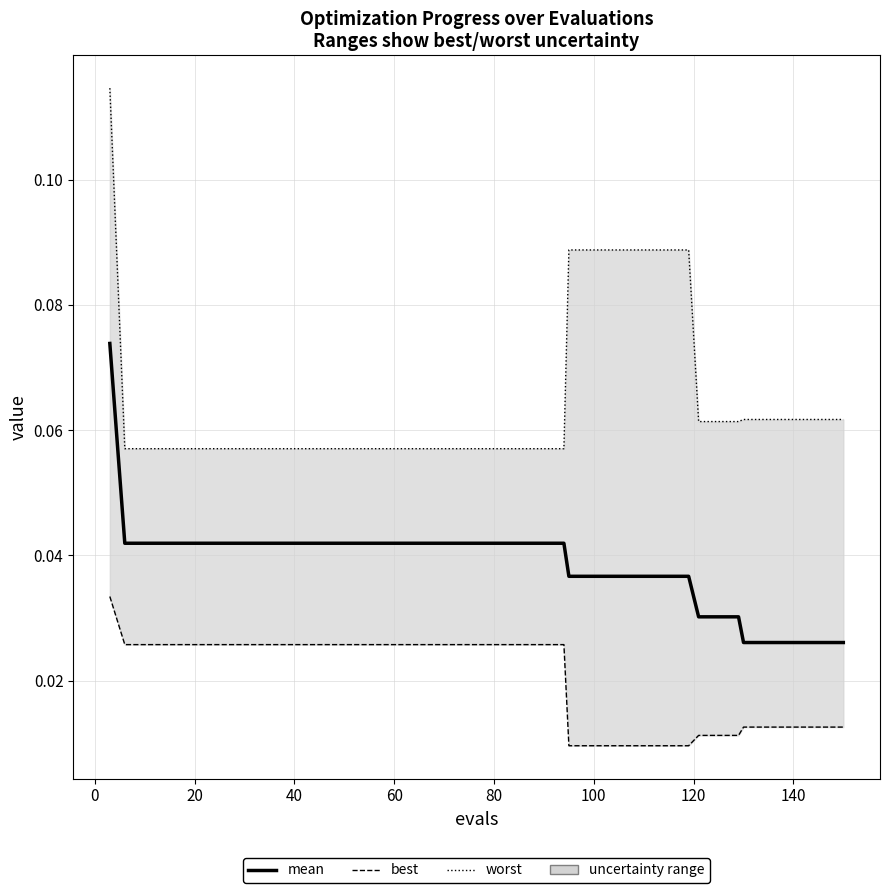

What are all the series names shown in the legend?

best, worst, mean